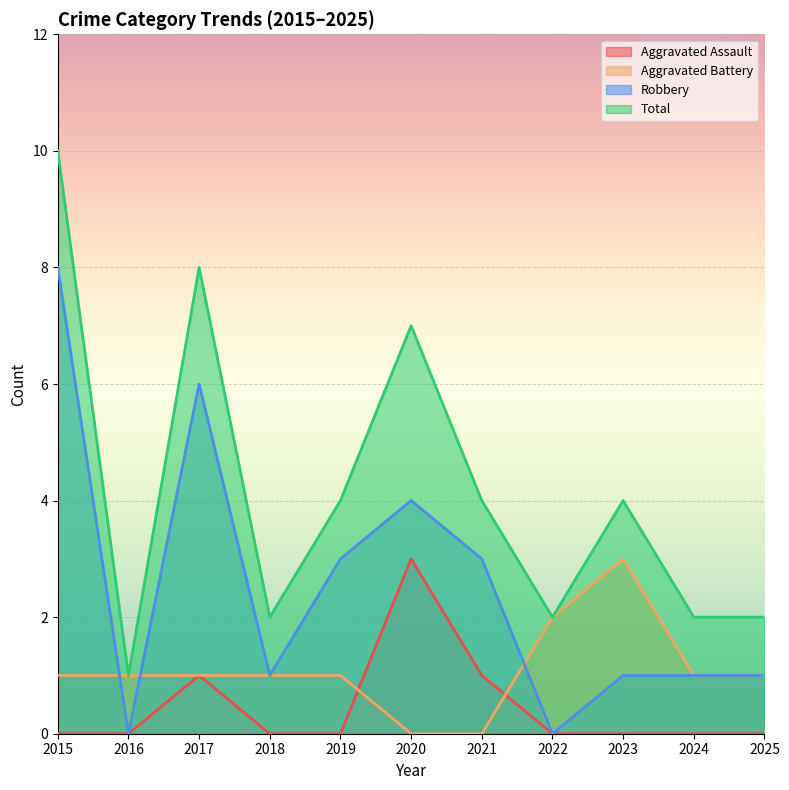

Which series has the largest total across all categories?

Total